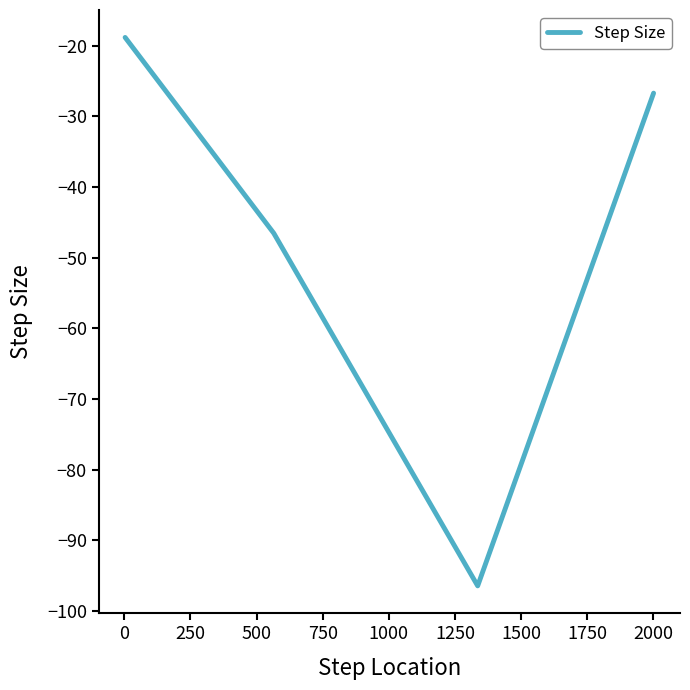

What is the difference between the maximum and minimum values?

77.6